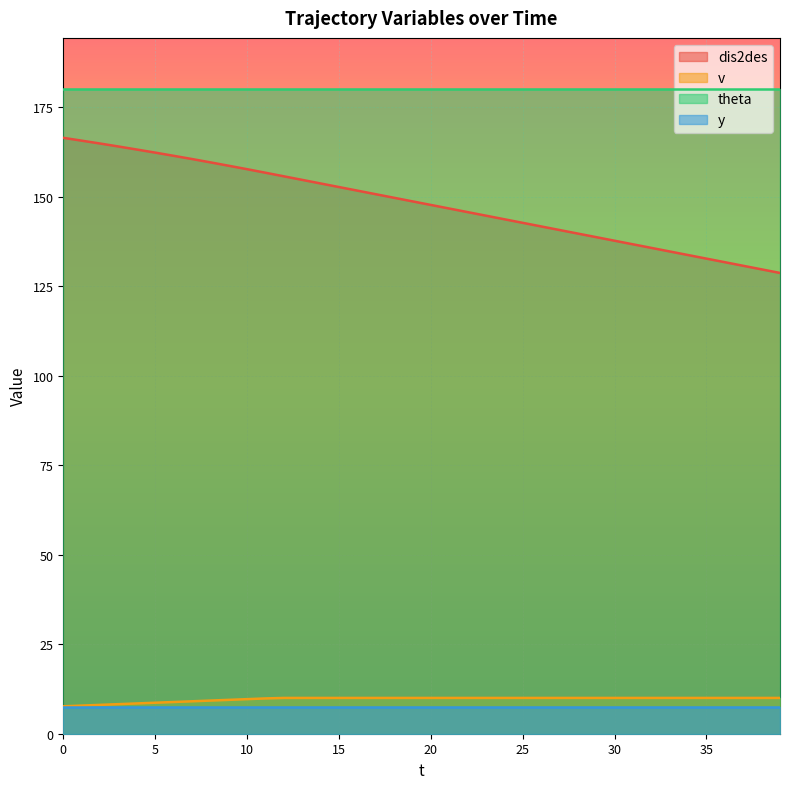

Is the value of dis2des at 17 greater than the value of v at 5?

Yes